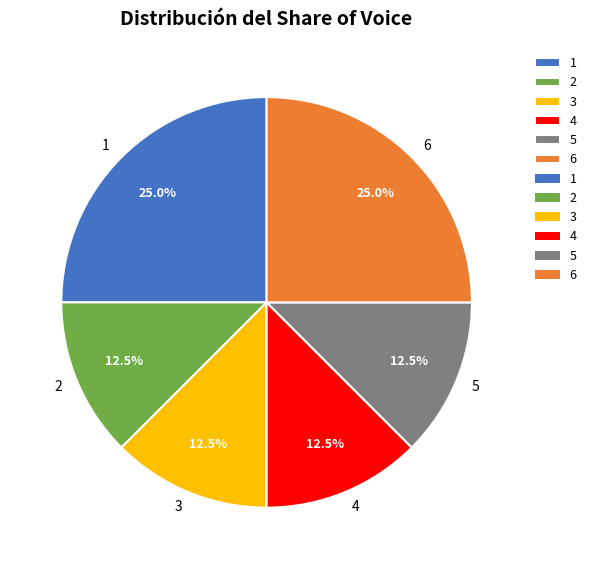

Does any single category account for the majority?

No